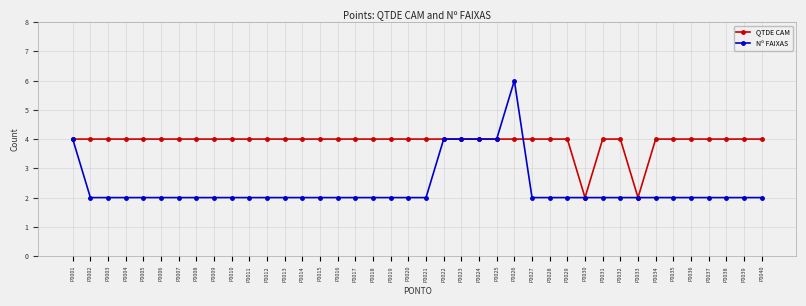

How many lines are shown in the chart?

2